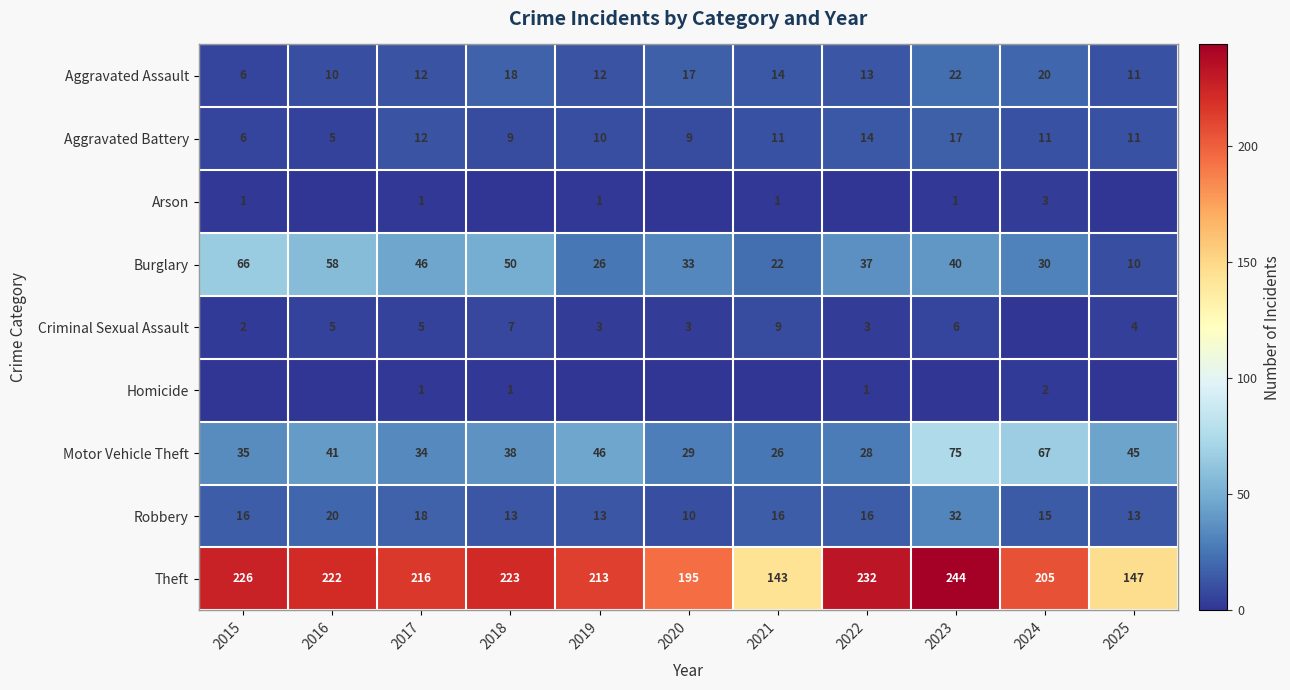

What is the total value across all series at 2017?

345